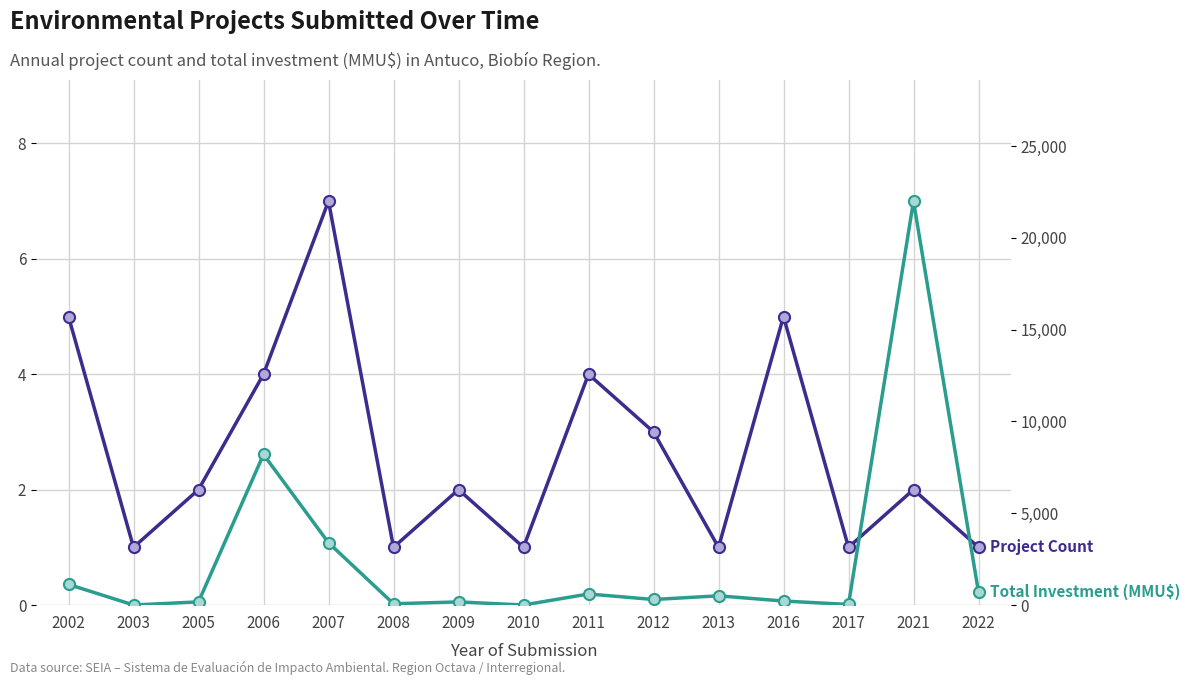

At which label does Project Count reach its peak?

2007